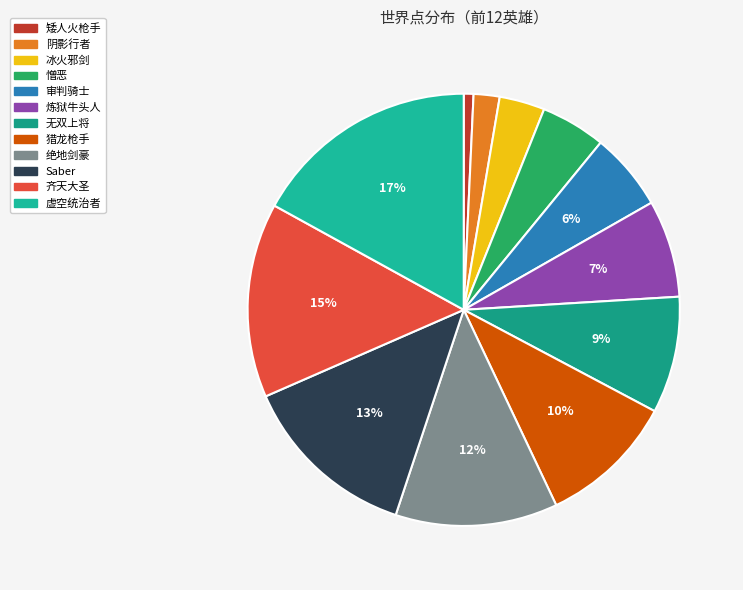

The 齐天大圣 slice represents 8% of the pie. True or false?

False